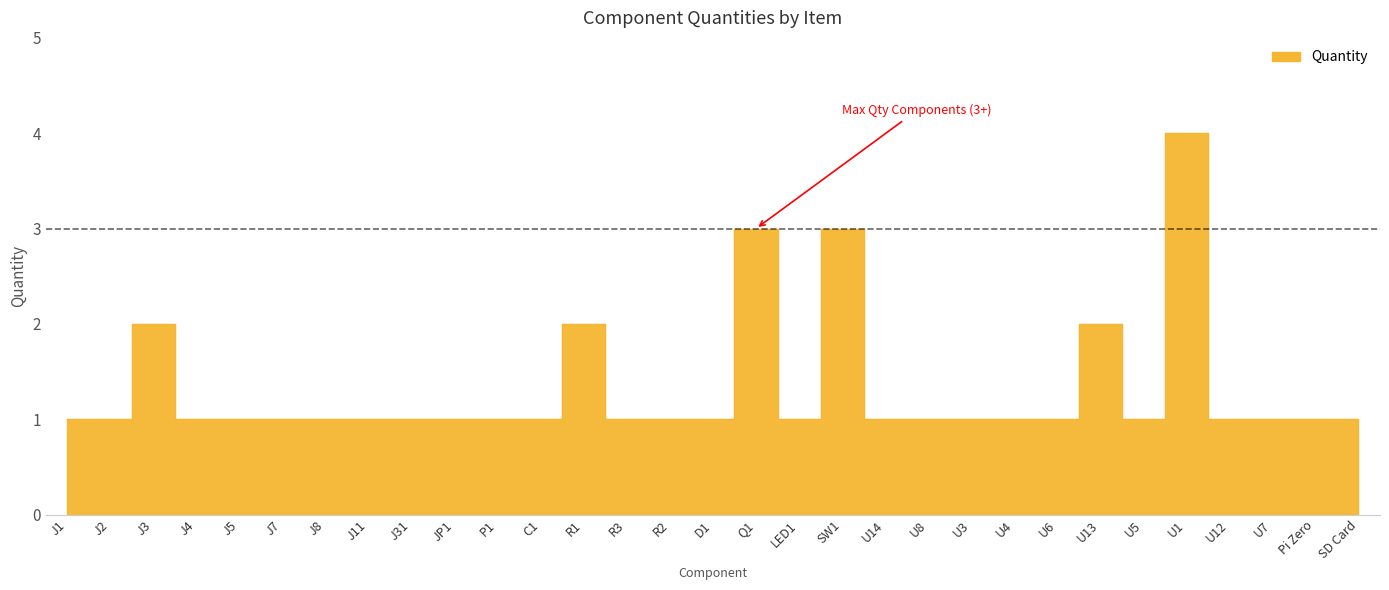

List the labels in order of value, smallest first.

J1, J2, J4, J5, J7, J8, J11, J31, JP1, P1, C1, R3, R2, D1, LED1, U14, U8, U3, U4, U6, U5, U12, U7, Pi Zero, SD Card, J3, R1, U13, Q1, SW1, U1